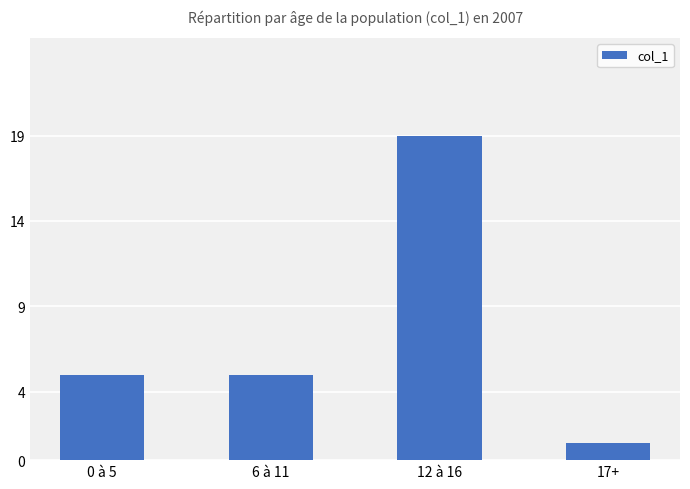

Which category has the highest value across all series?

12 à 16